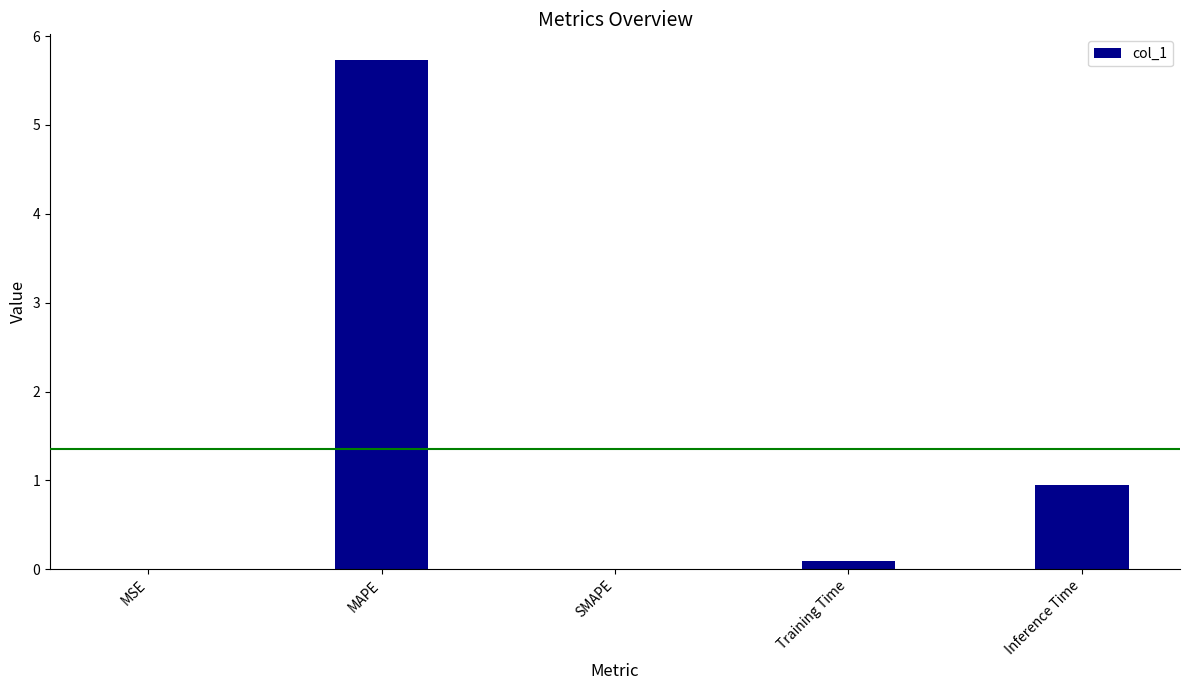

What is the greatest value displayed?

5.7